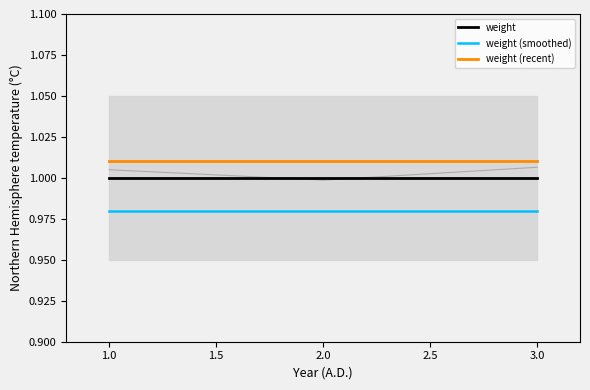

Which series has the largest total across all categories?

weight (recent)